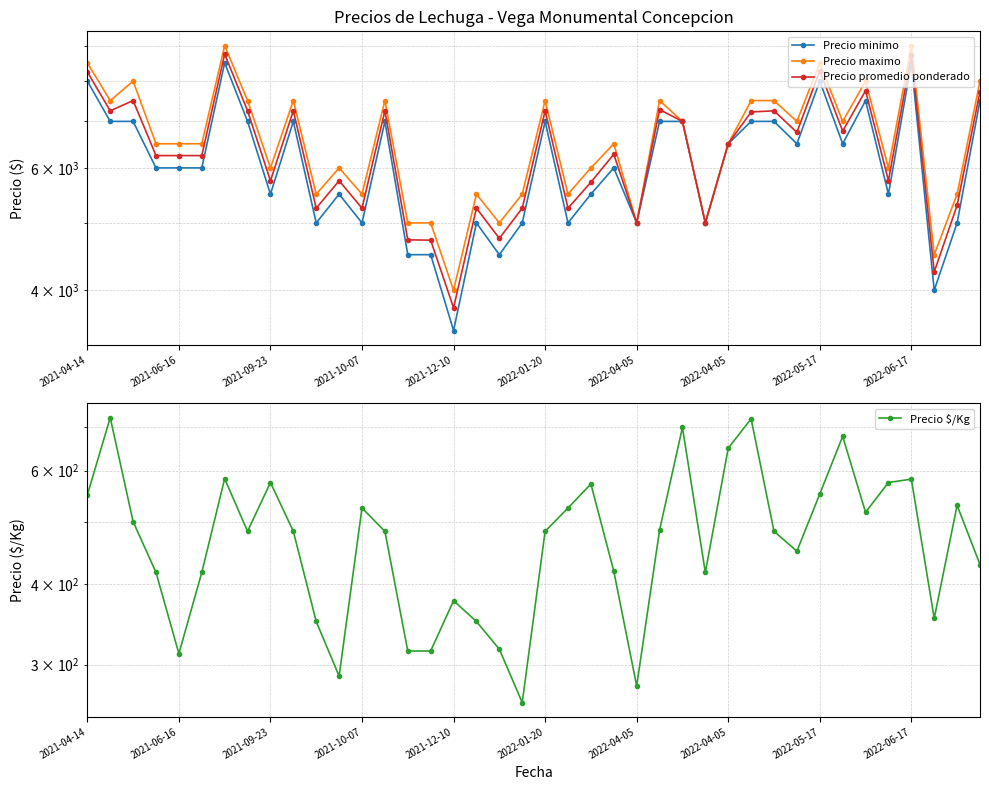

At how many categories does at least one series exceed 6513?

18